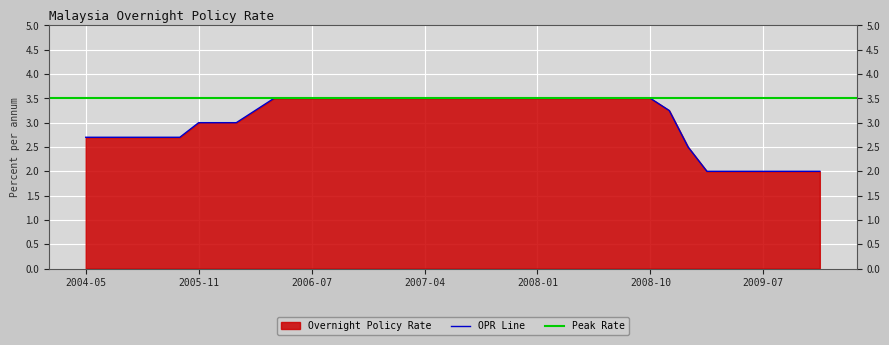

What is the lowest value of the OPR Line series?

2.0